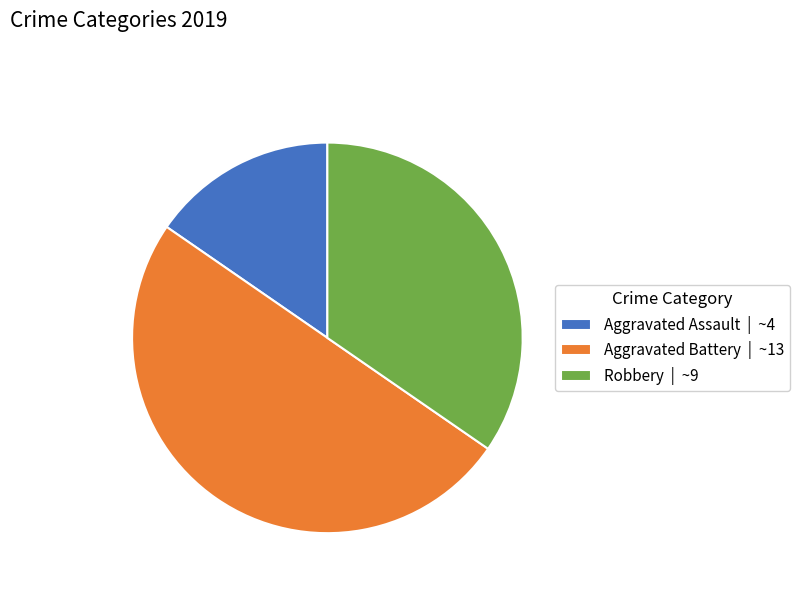

How many slices are in this pie chart?

3